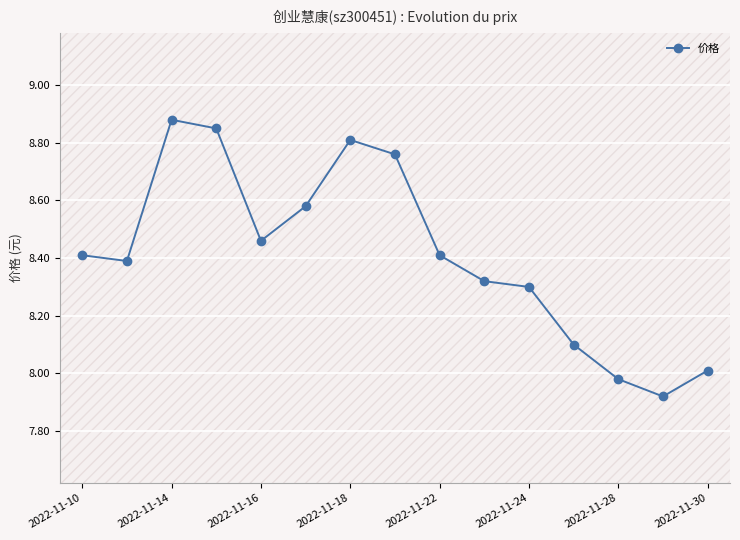

True or false: there are more than 1 points higher than both neighbors.

True